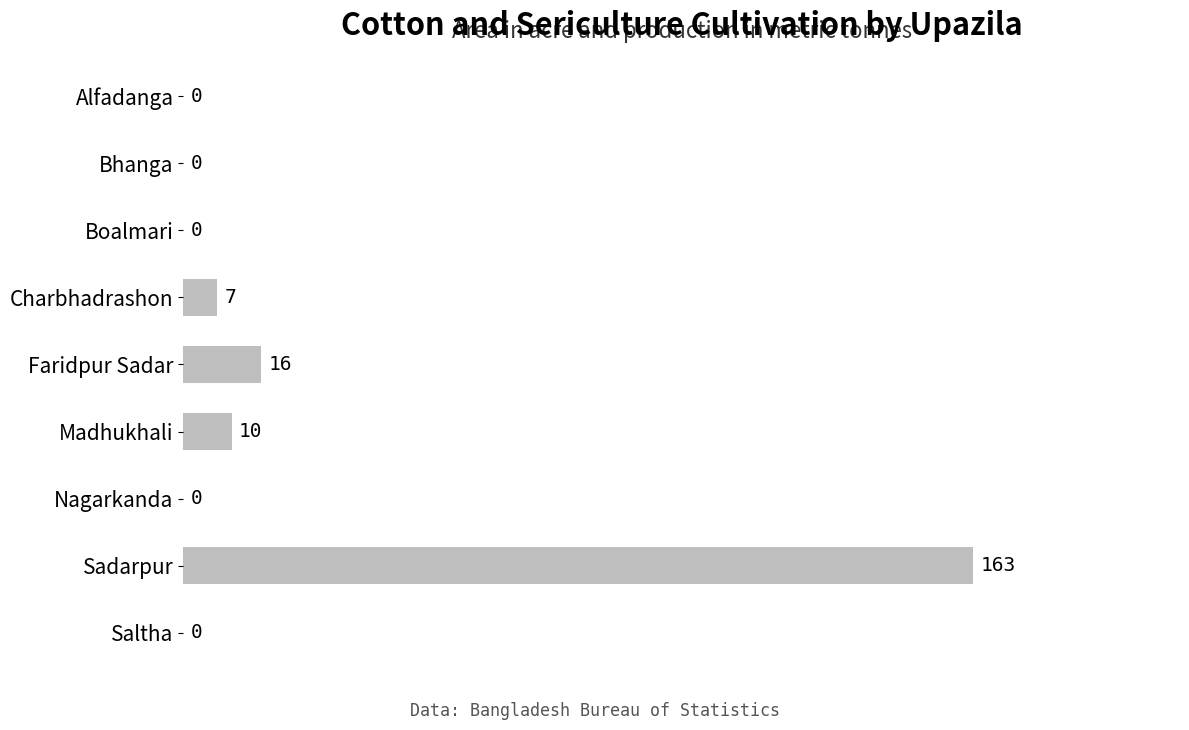

Reading bottom to top, transcribe all the data shown in this chart.

Saltha=0	Sadarpur=163	Nagarkanda=0	Madhukhali=10	Faridpur Sadar=16	Charbhadrashon=7	Boalmari=0	Bhanga=0	Alfadanga=0